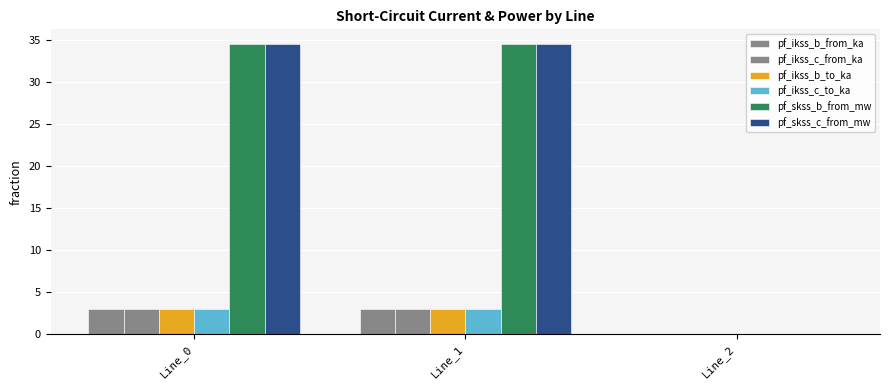

What is the sum of the pf_skss_b_from_mw values at Line_0 and Line_1?

69.2